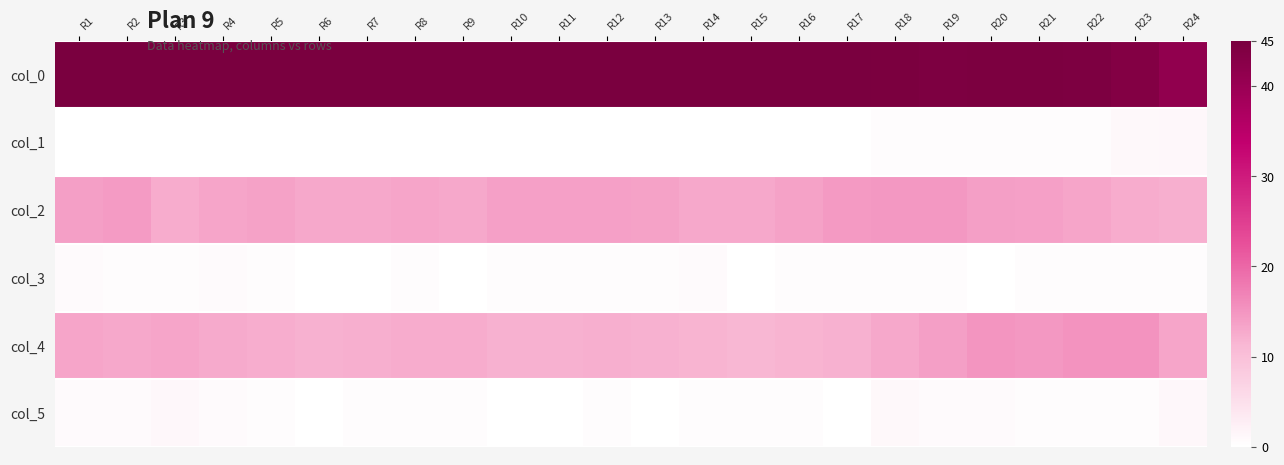

How many categories are shown in the chart?

24